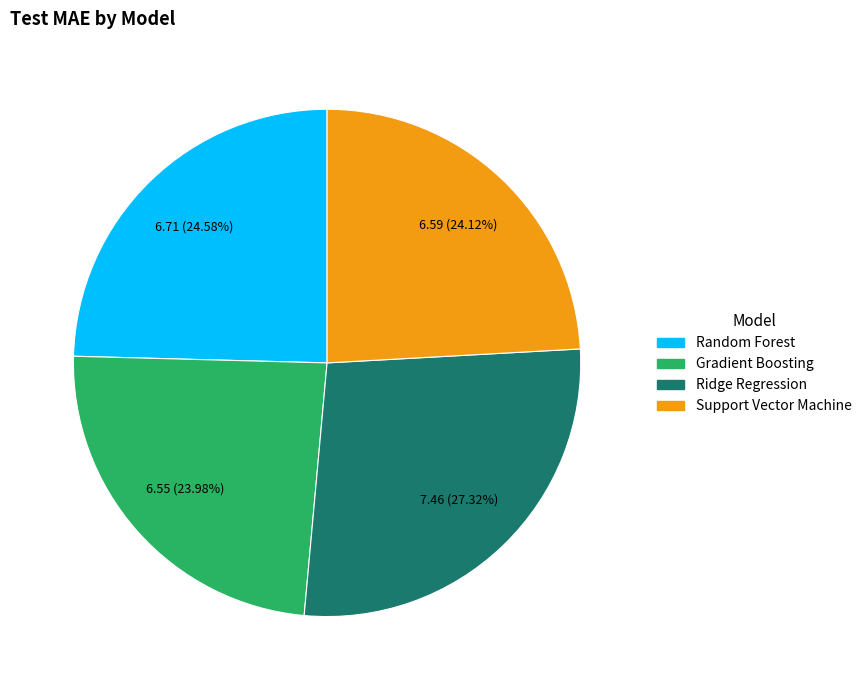

To the nearest percent, what is the average slice percentage?

25%